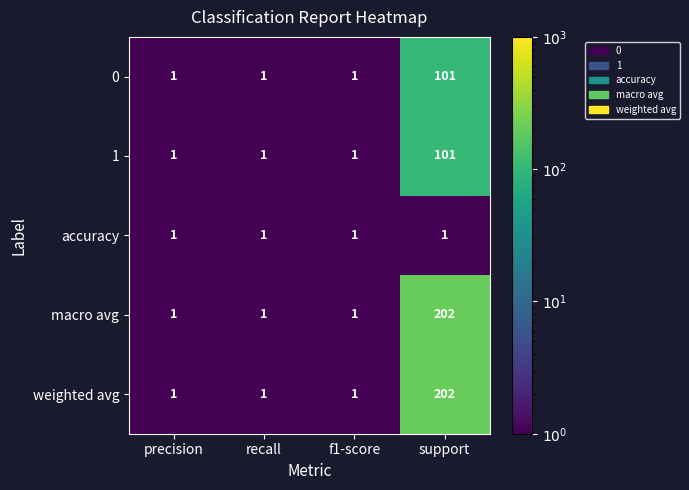

What is the greatest value displayed?

202